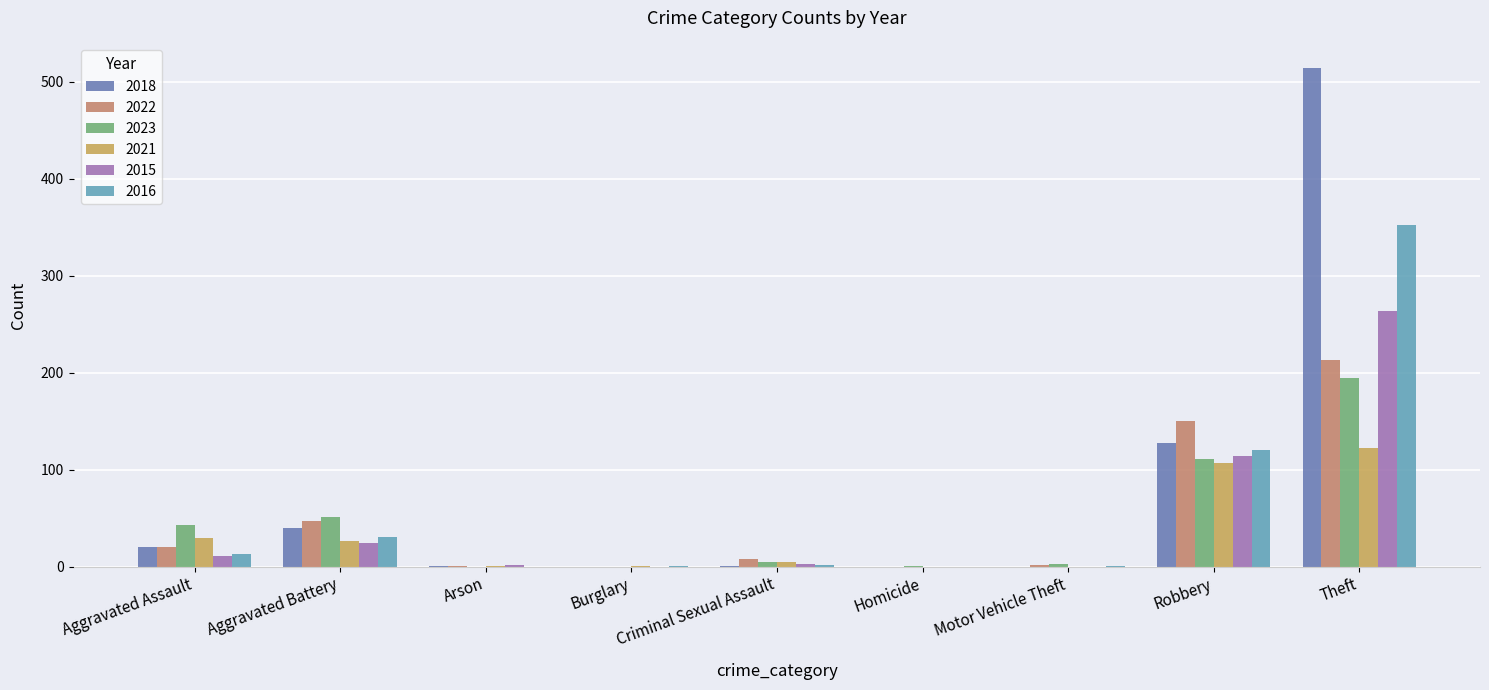

Which label corresponds to the largest value in the chart?

Theft